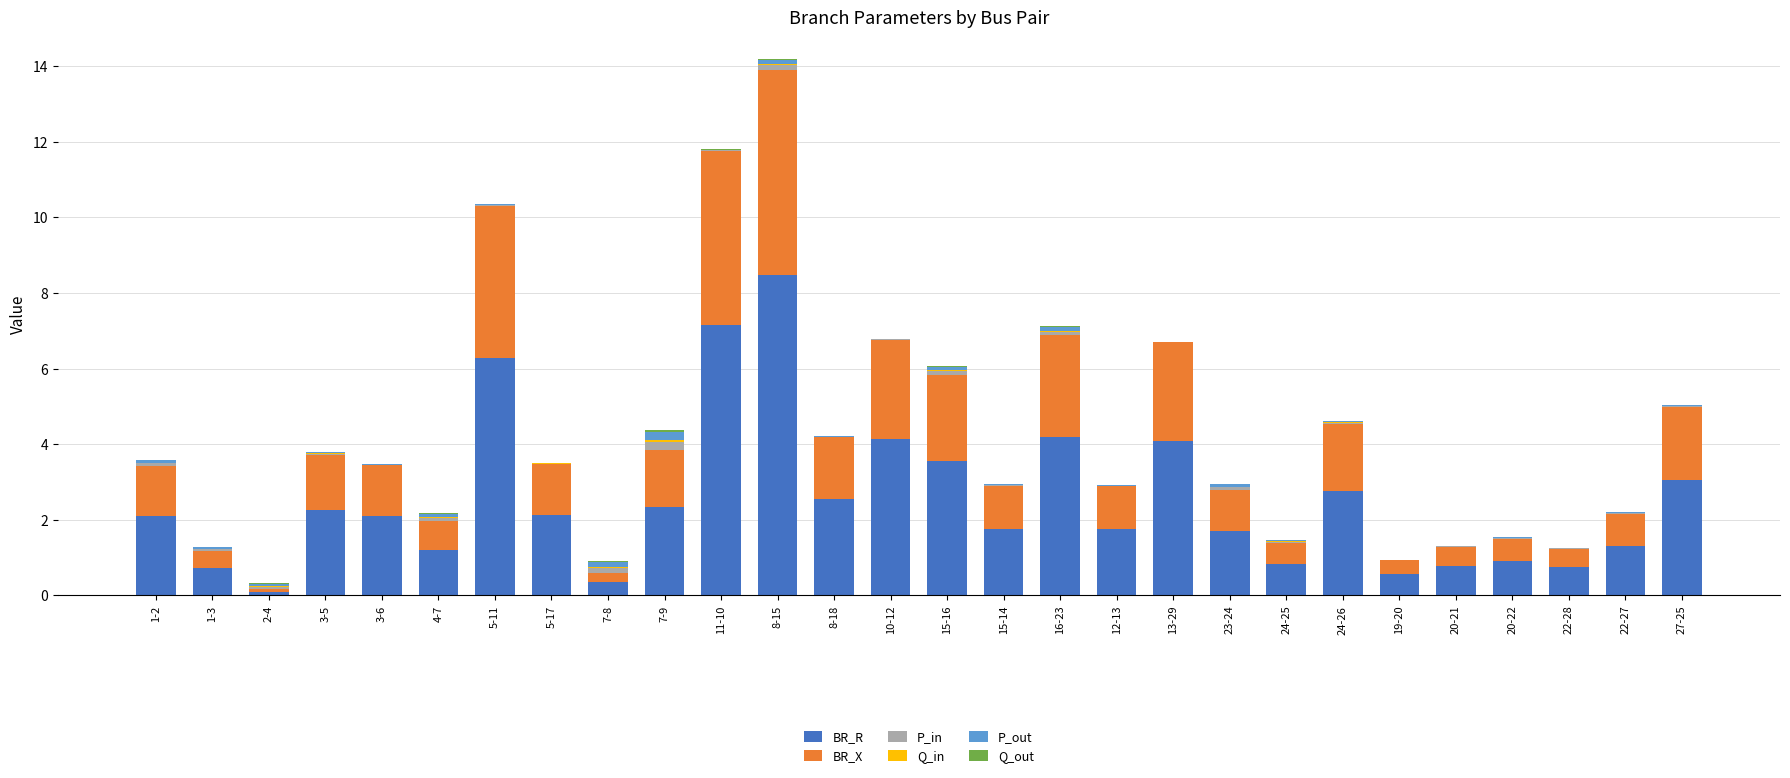

At which category is the sum across all series the highest?

8-15